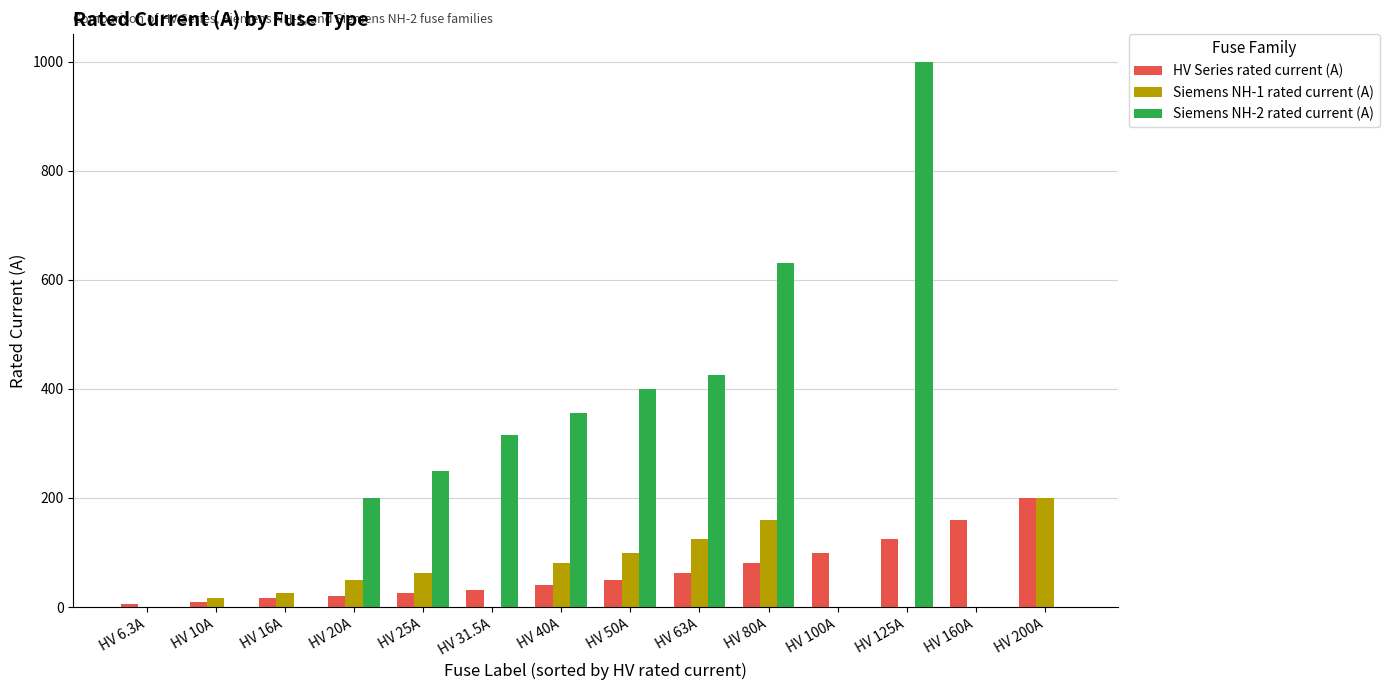

Is the value of Siemens NH-2 rated current (A) at HV 16A greater than the value of HV Series rated current (A) at HV 125A?

No